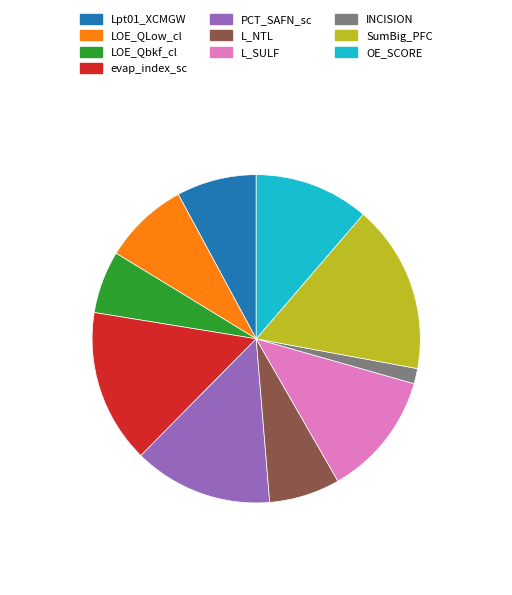

Rank the categories by value from highest to lowest.

SumBig_PFC, evap_index_sc, PCT_SAFN_sc, L_SULF, OE_SCORE, LOE_QLow_cl, Lpt01_XCMGW, L_NTL, LOE_Qbkf_cl, INCISION